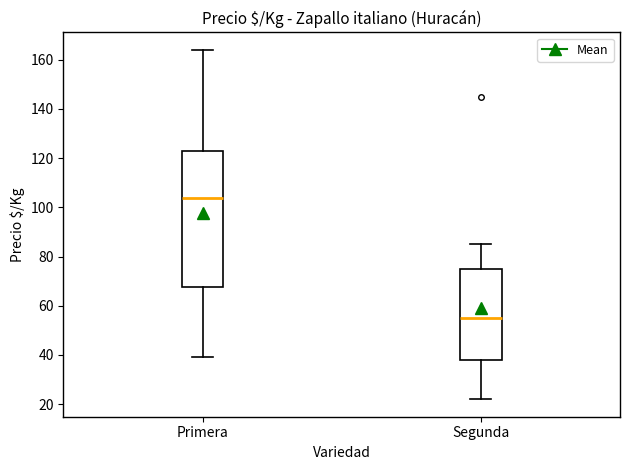

Which box has the lowest median line?

Segunda